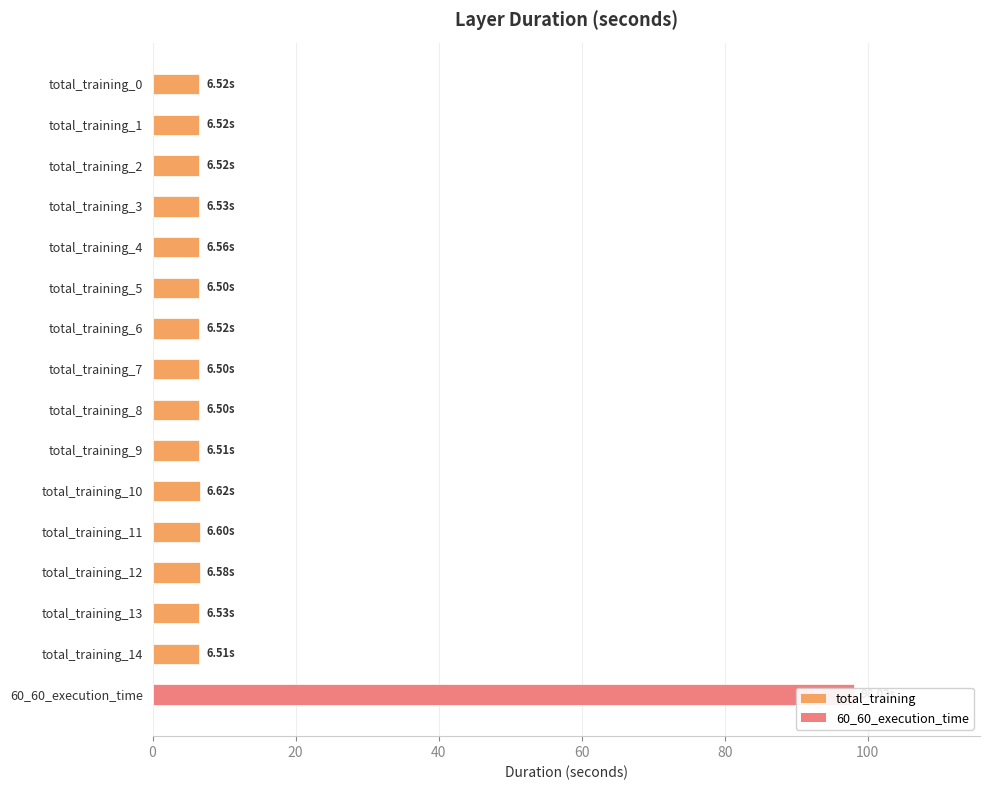

Approximately how many times larger is the value at total_training_5 compared to total_training_14?

1.0